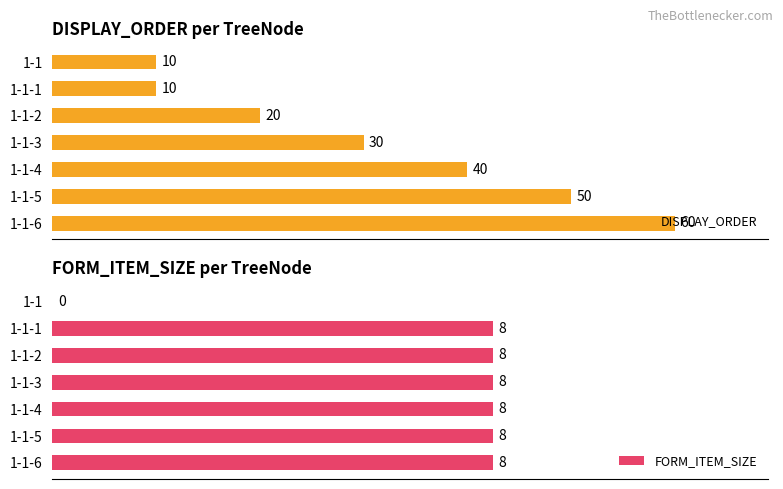

How many positive values does the FORM_ITEM_SIZE series have?

6